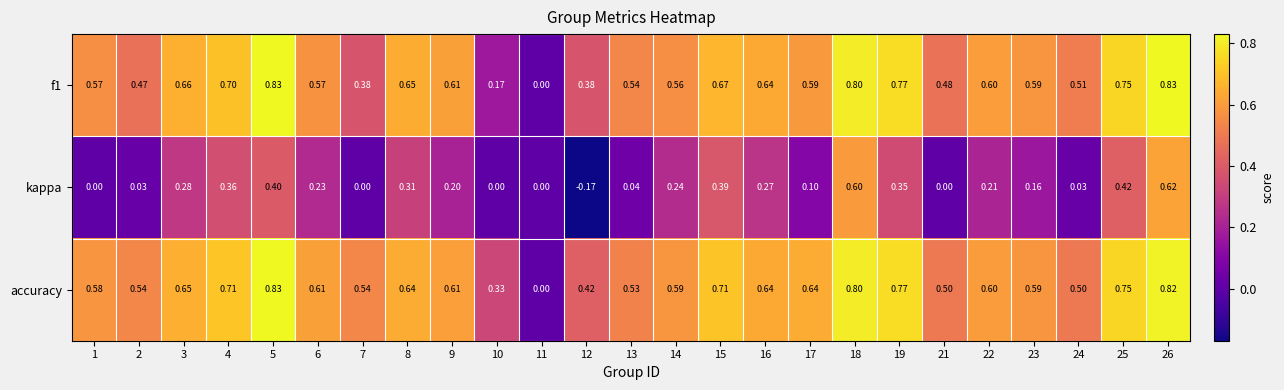

Which series has the largest total across all categories?

accuracy